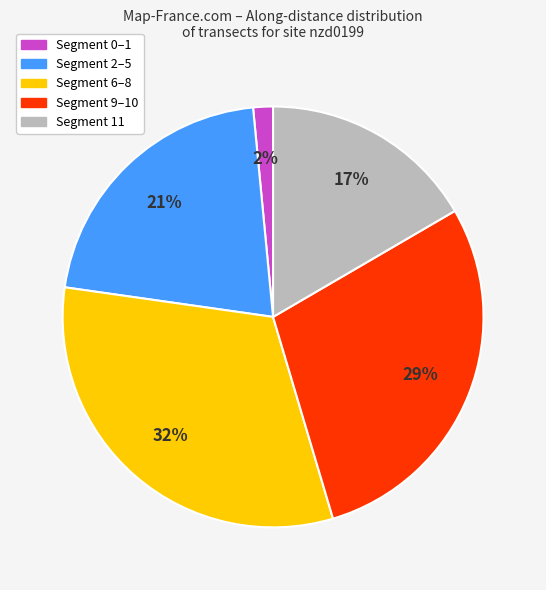

Is there any slice that represents more than half of the pie?

No